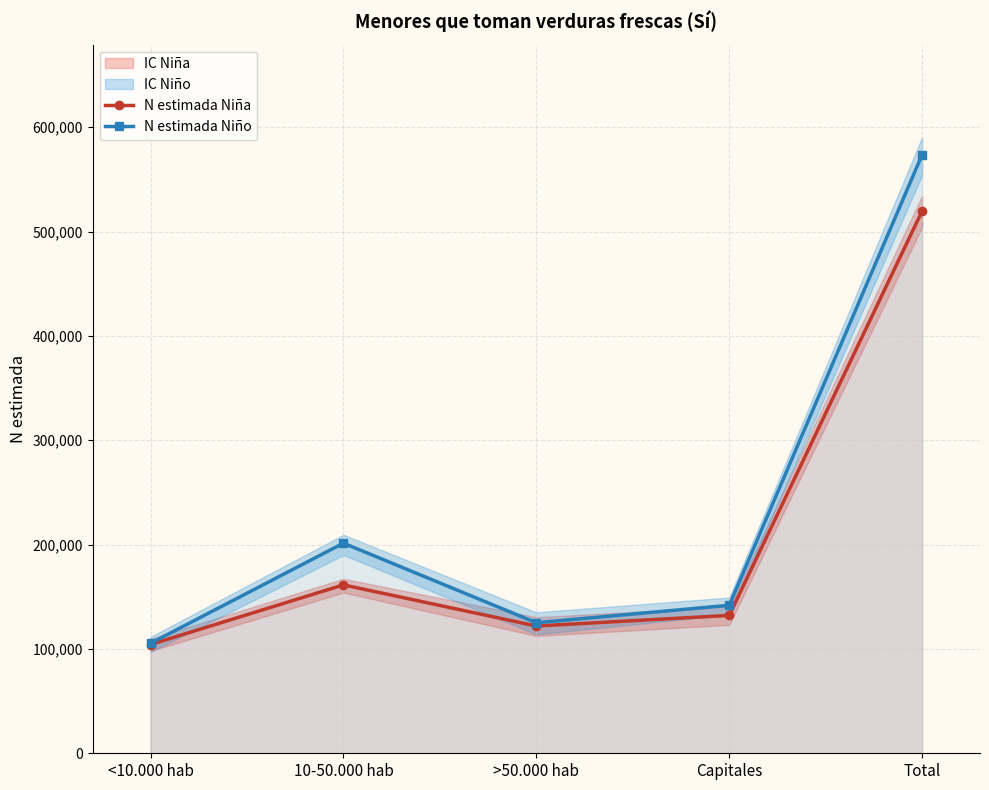

Reading left to right, what are all the values shown in this chart?

N estimada Niña: <10.000 hab=104231	10-50.000 hab=161395	>50.000 hab=121967	Capitales=132149	Total=519742
N estimada Niño: <10.000 hab=105406	10-50.000 hab=201395	>50.000 hab=125093	Capitales=141828	Total=573722